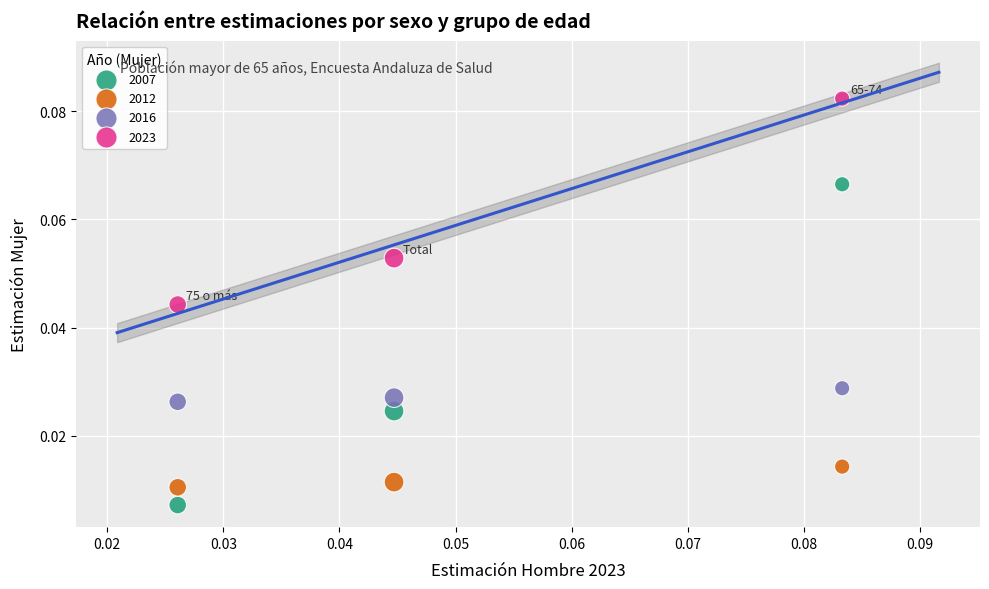

Which series has the widest spread of Y values?

2007